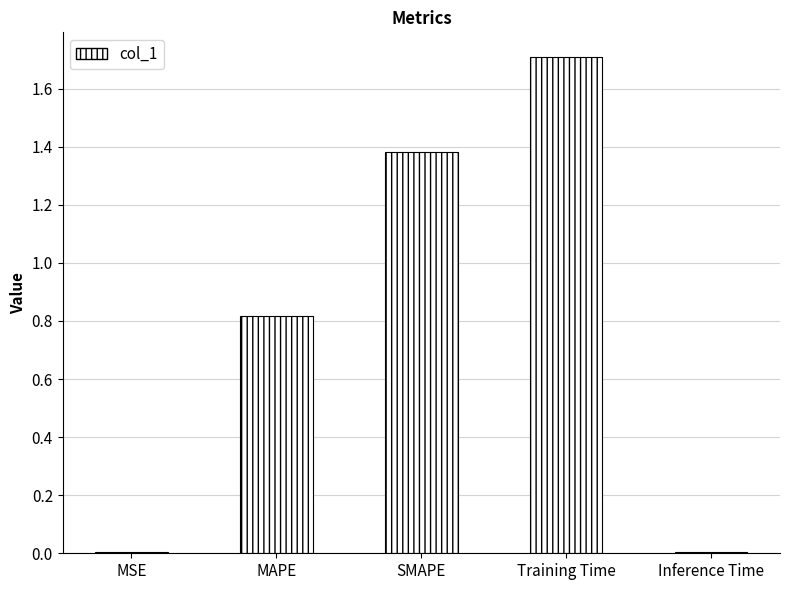

What is the sum of all values?

3.9